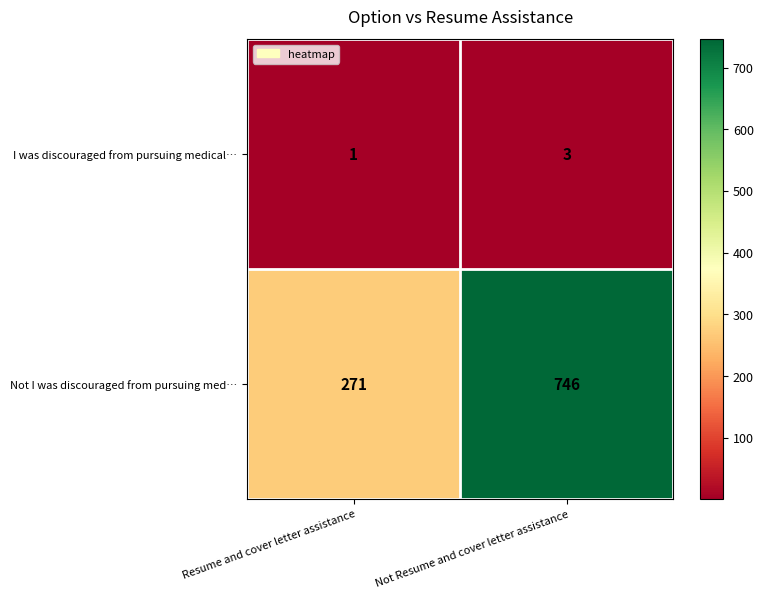

List the series in order of their overall mean, lowest first.

I was discouraged from pursuing medical…, Not I was discouraged from pursuing med…